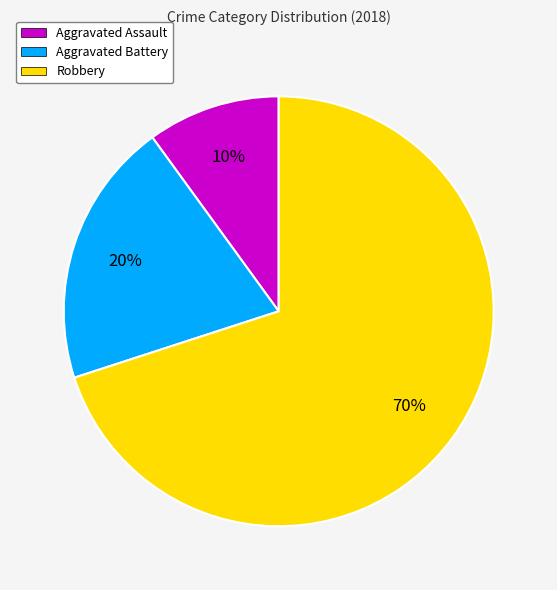

Is it true that Robbery is 70% of the pie?

True